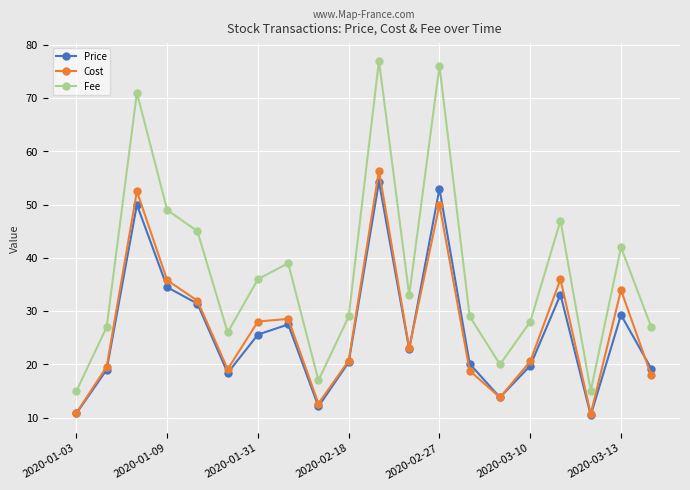

Which series has the largest total across all categories?

Fee